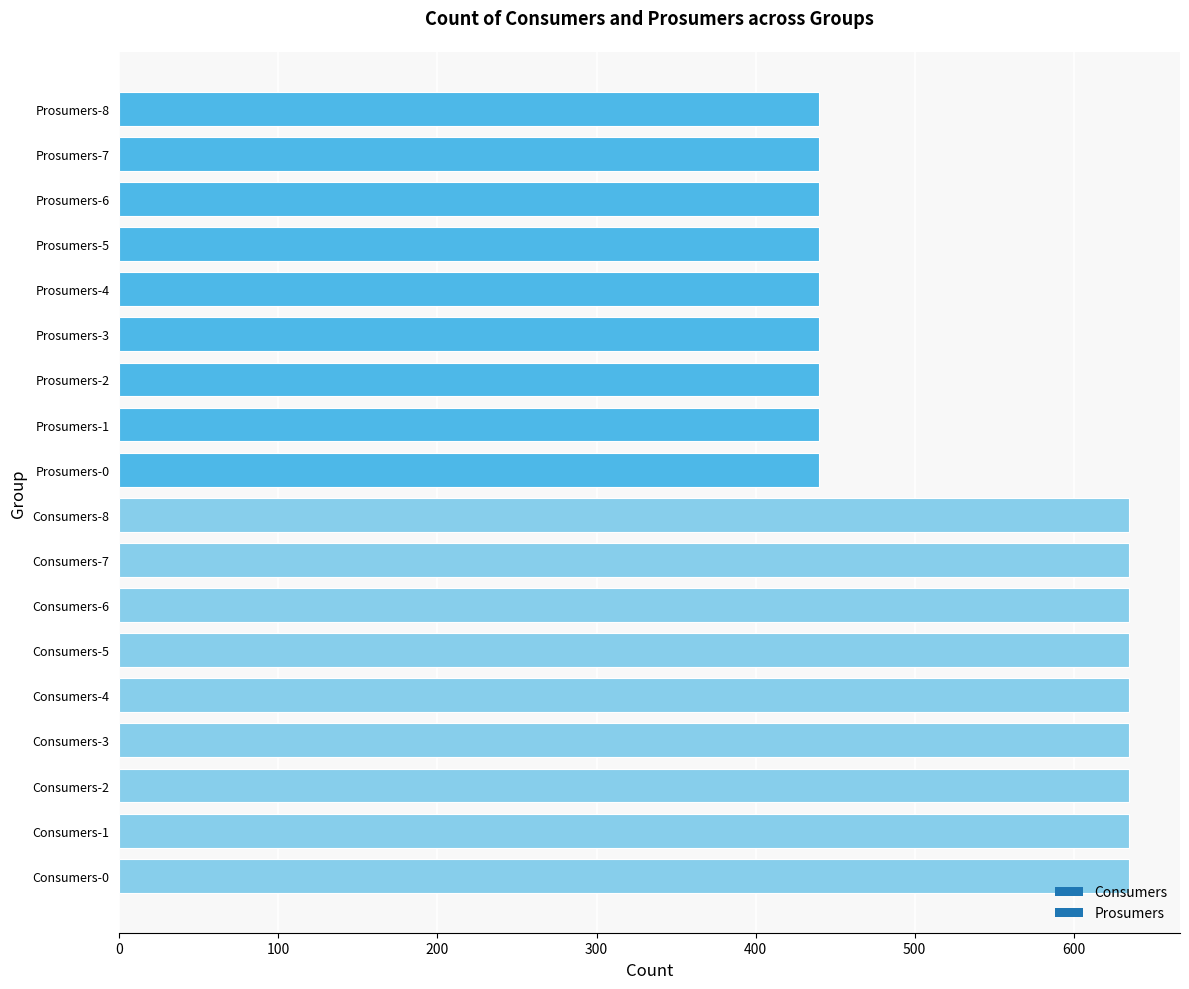

Reading bottom to top, transcribe all the data shown in this chart.

635	635	635	635	635	635	635	635	635	440	440	440	440	440	440	440	440	440